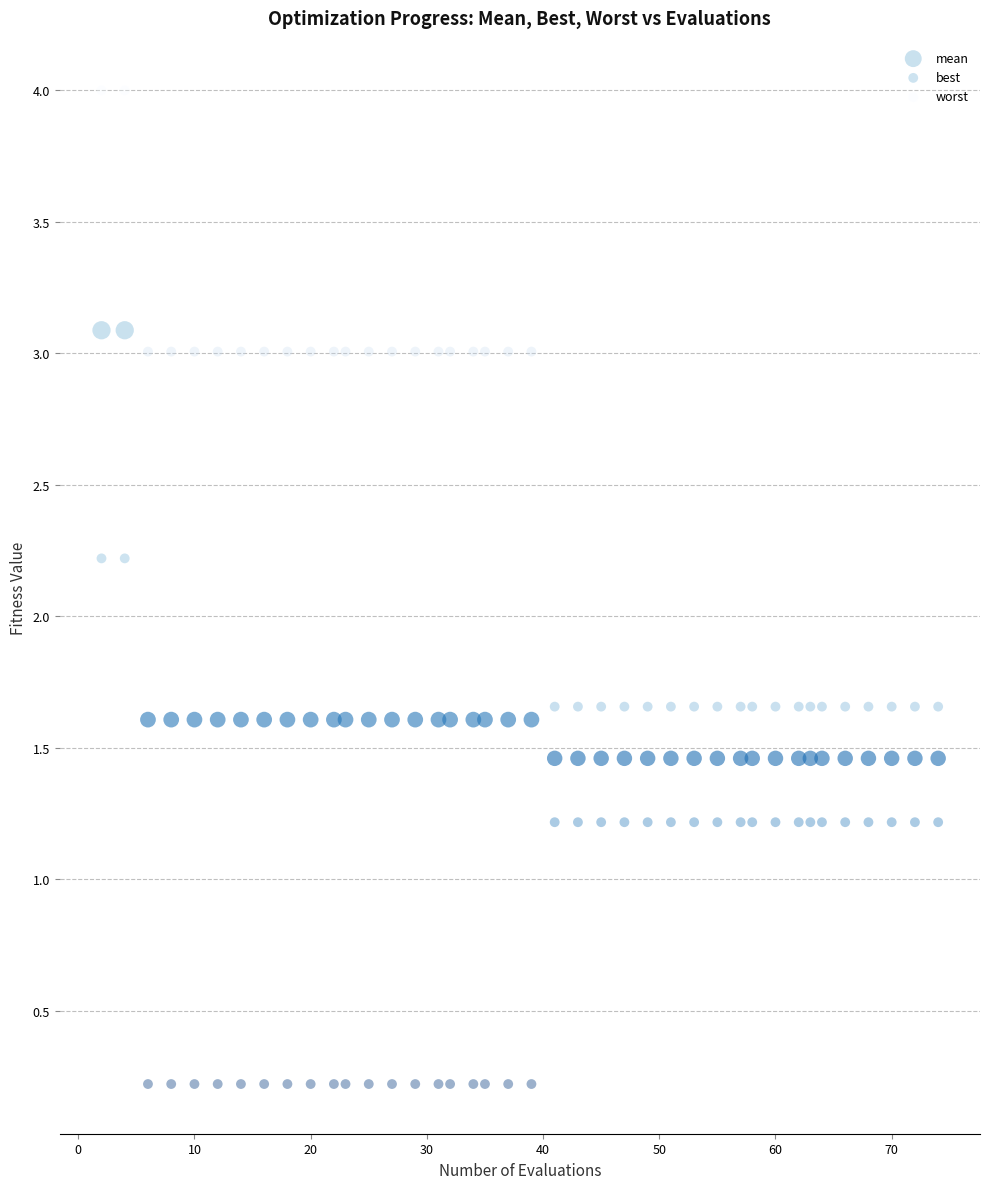

What are all the series names shown in the legend?

mean, best, worst